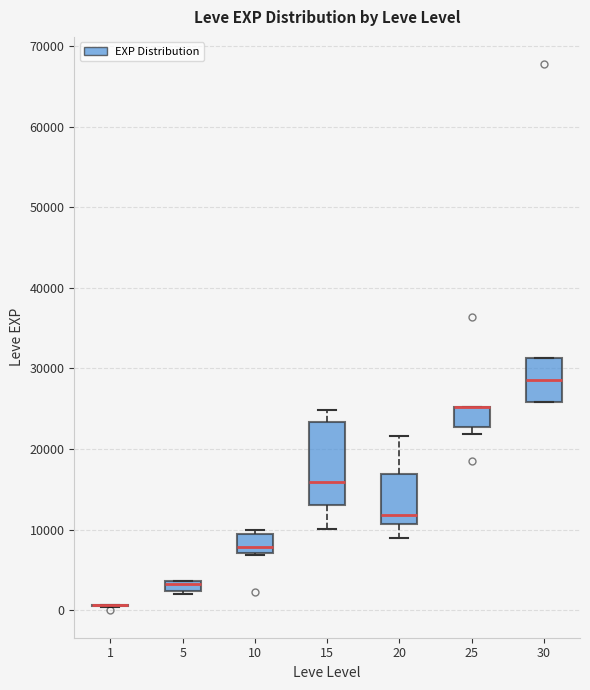

Which box is the tallest, from its lower edge to its upper edge?

15